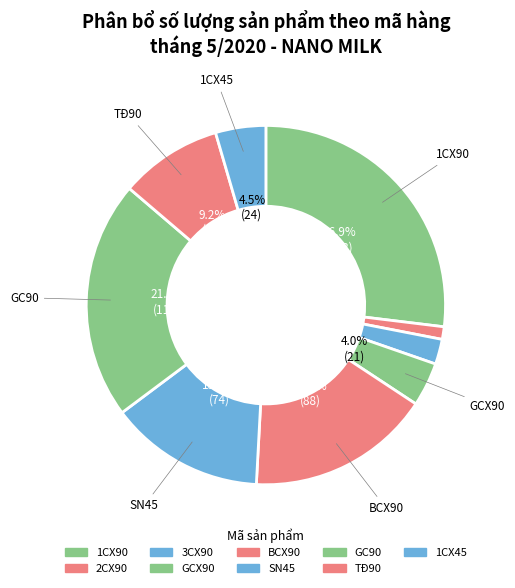

How many segments does this pie chart have?

9